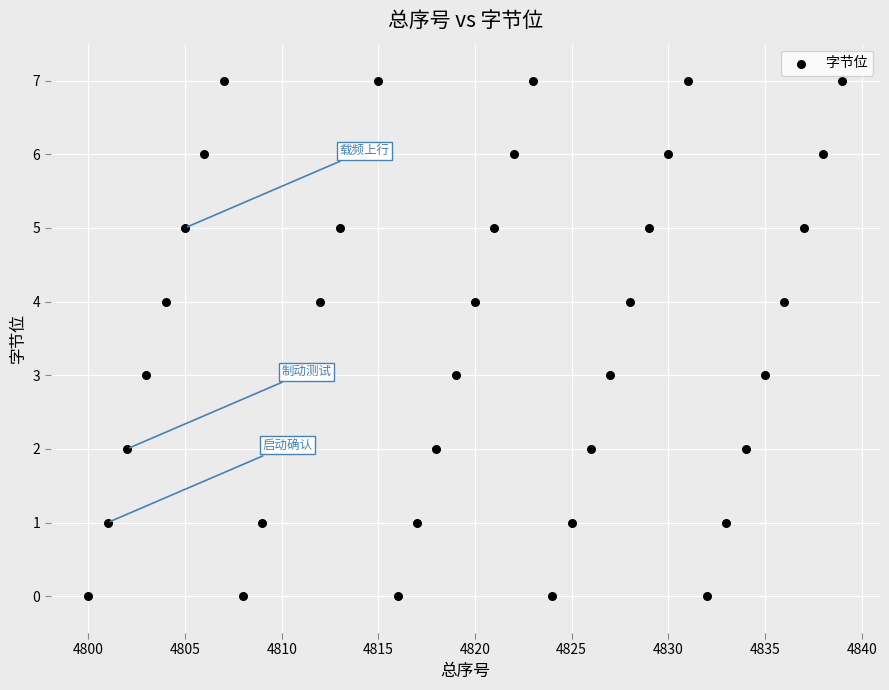

What is the range of Y values (max minus min)?

7